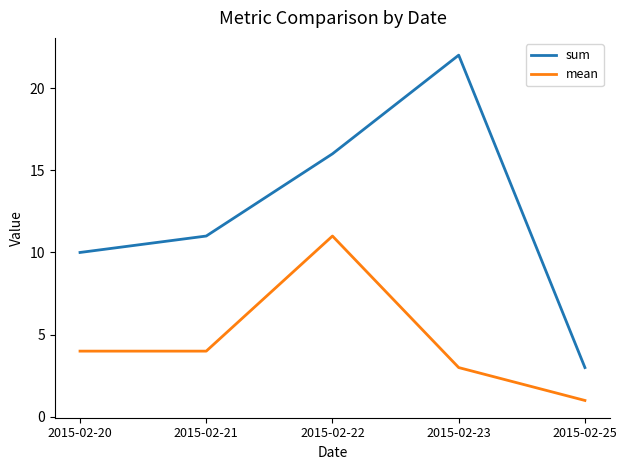

Is it true that mean equals 6 at 2015-02-22?

False